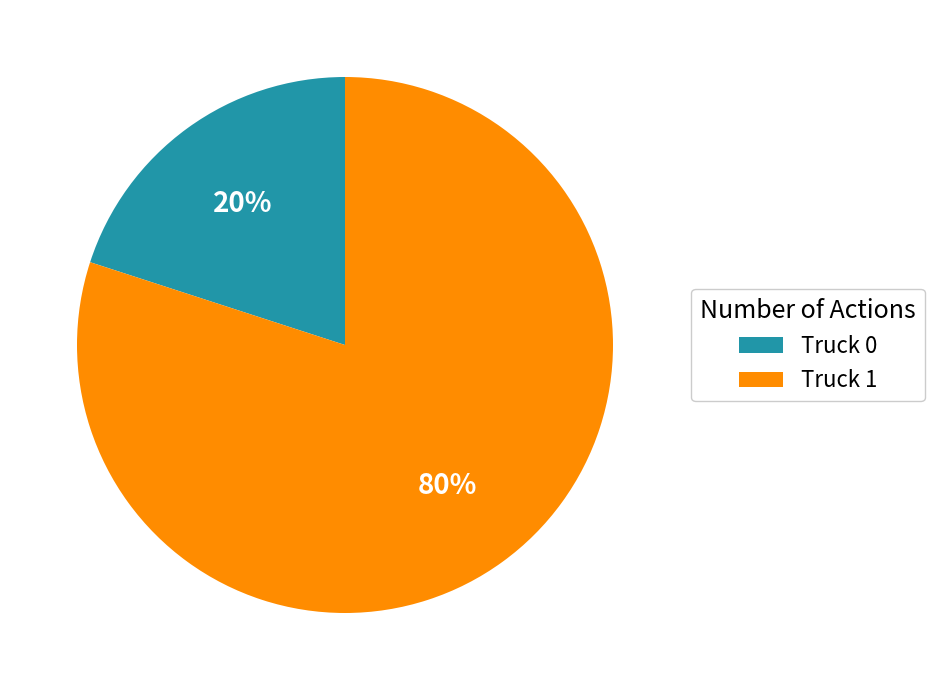

Which category accounts for the majority?

Truck 1